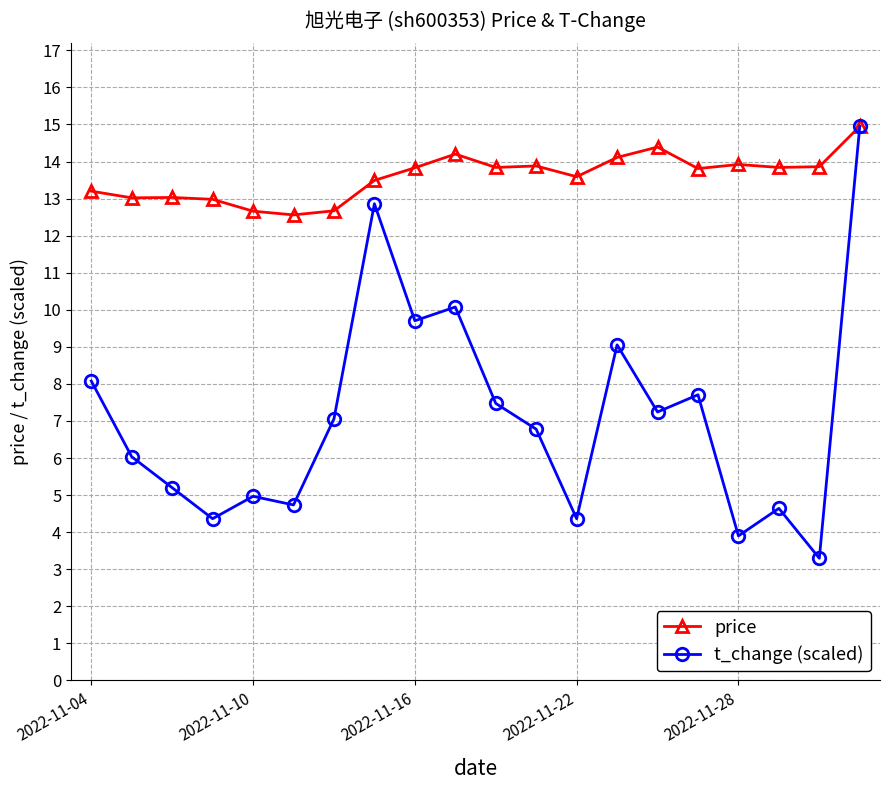

Rank the series by their average value, from lowest to highest.

t_change (scaled), price